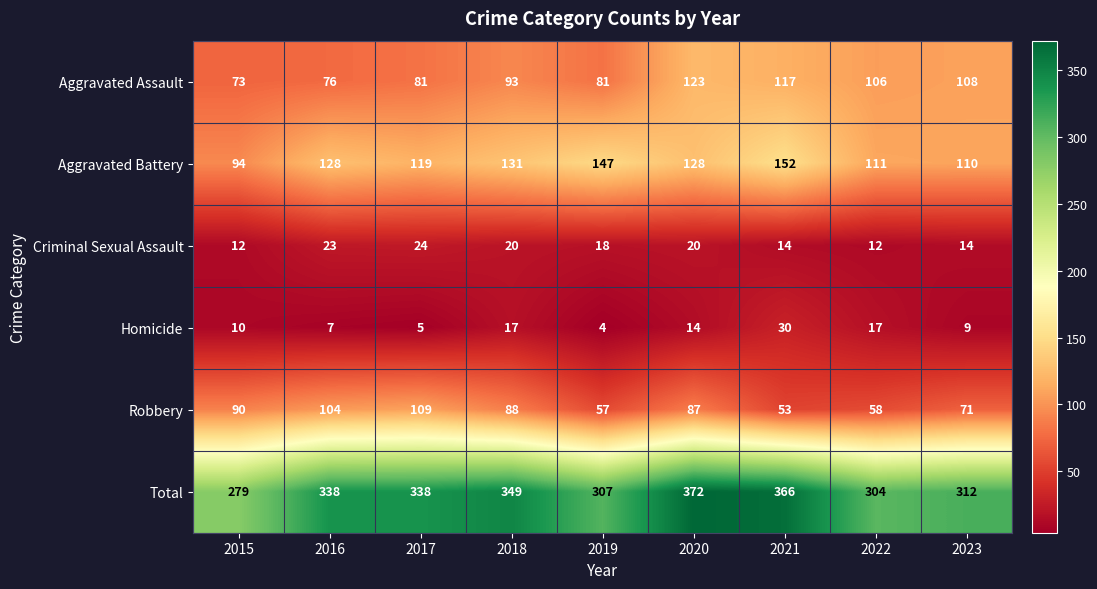

What is the difference between the maximum and second lowest values in the Criminal Sexual Assault series?

12